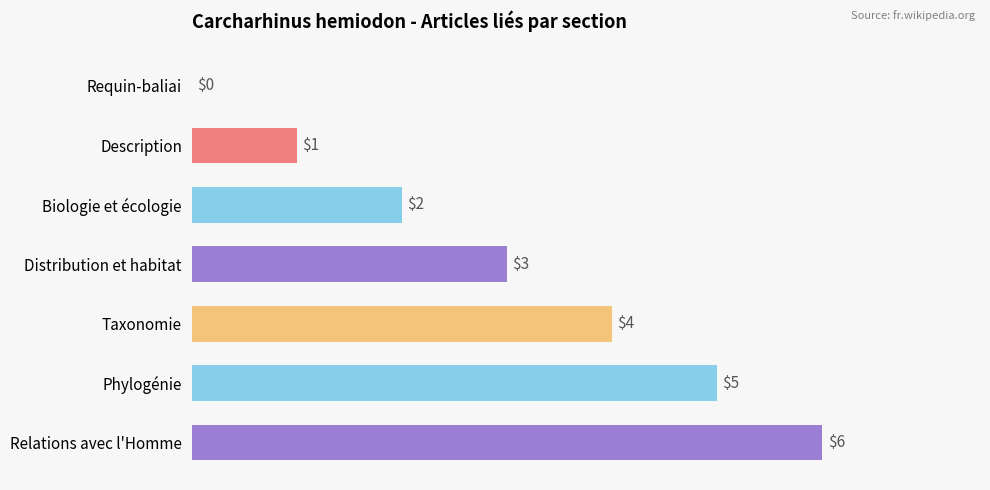

What is the value of the 4th bar from the left?

3